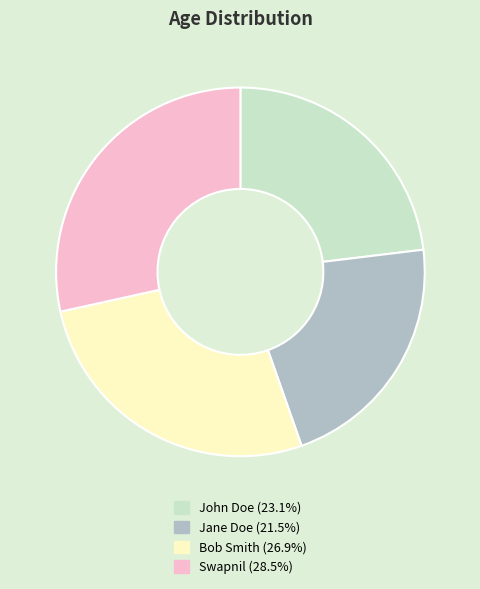

Does any single category account for the majority?

No